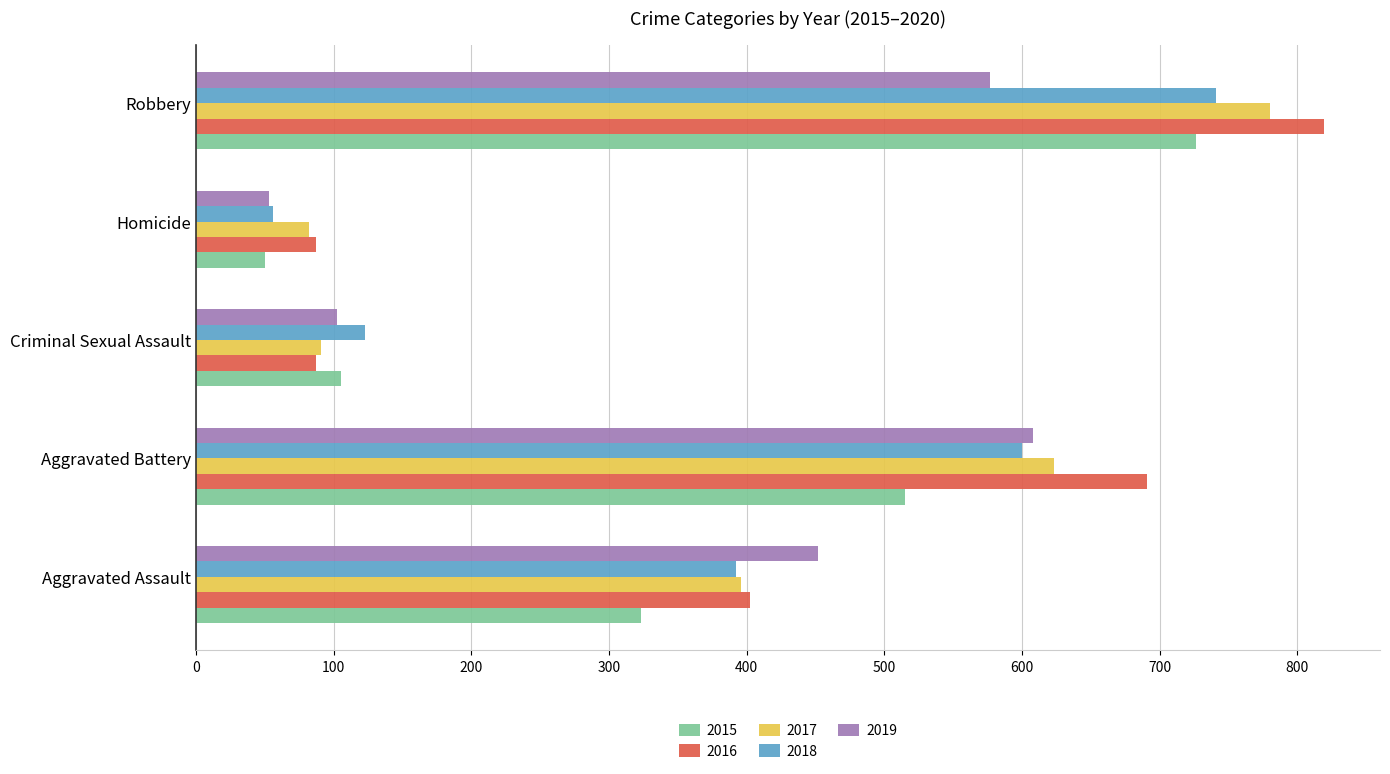

At which category is the sum across all series the highest?

Robbery